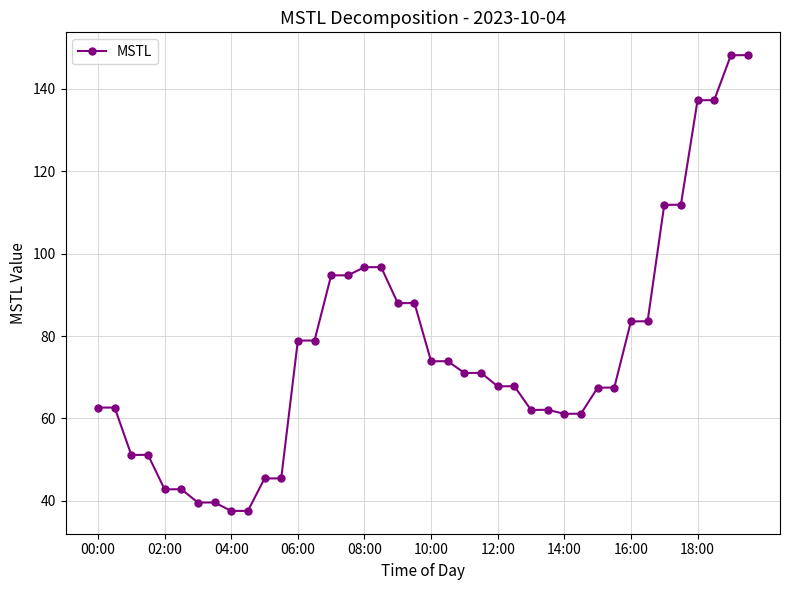

How many data points does each series have?

40